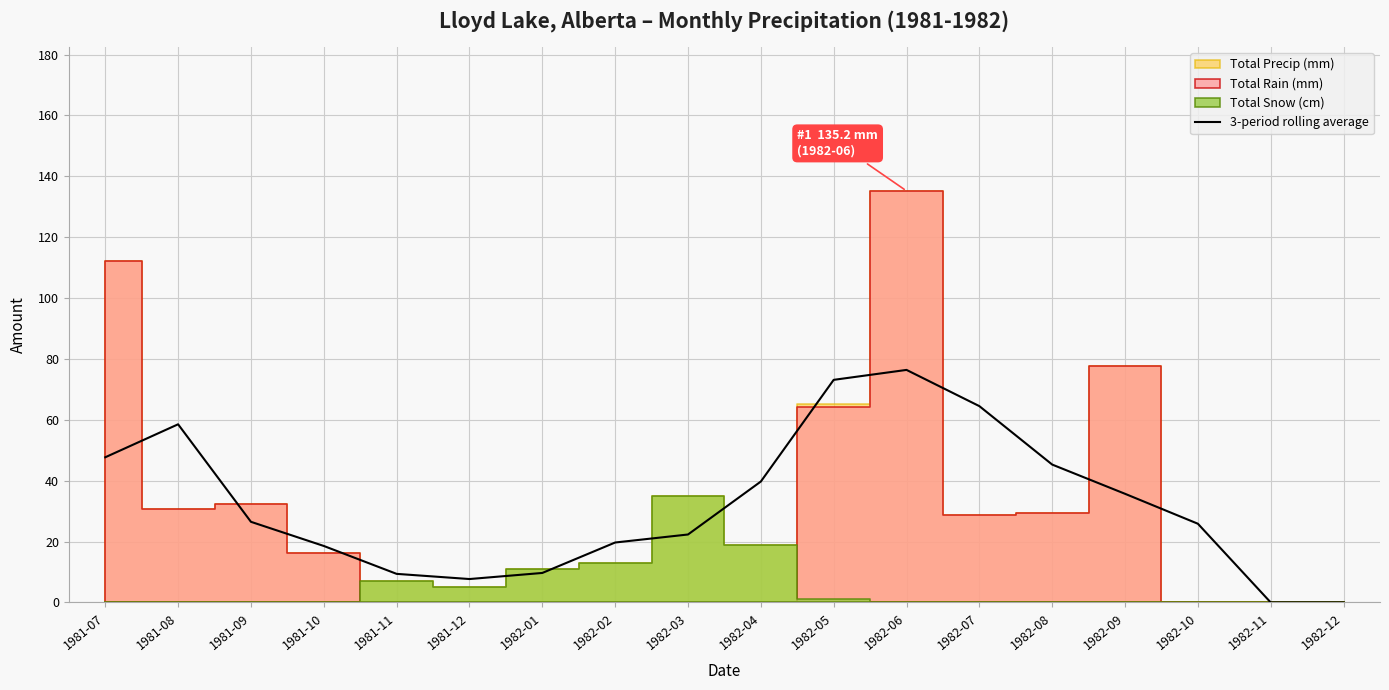

At which label is the value closest to 38?

1982-04